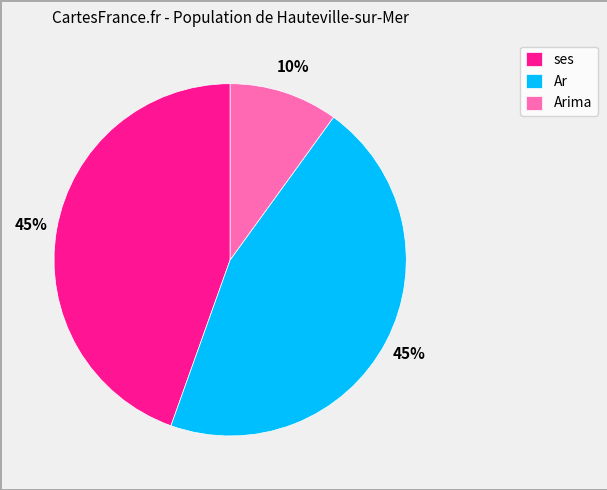

Does ses represent more than half of the total?

No